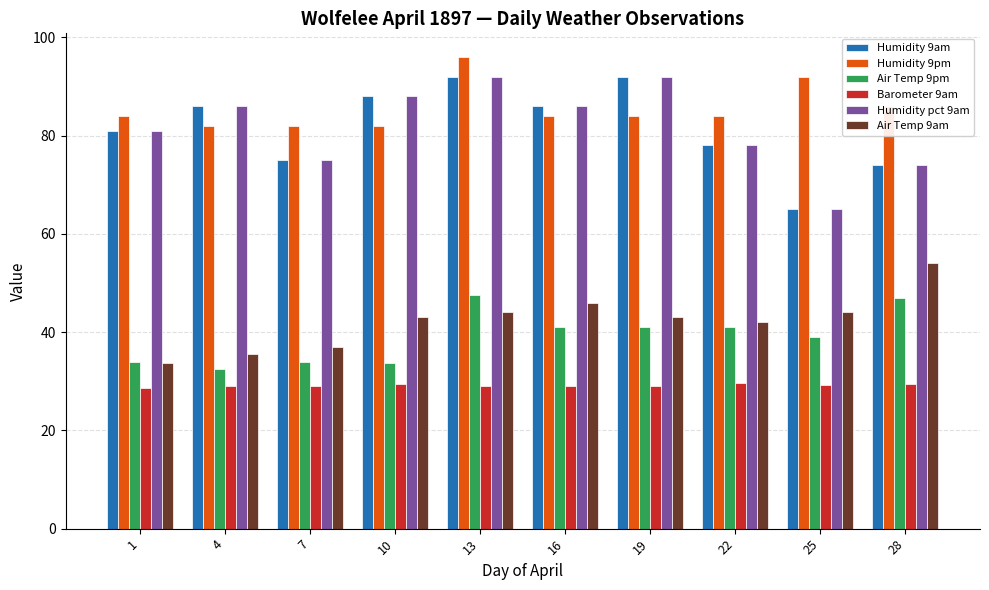

What is the average value of the Barometer 9am series?

29.1